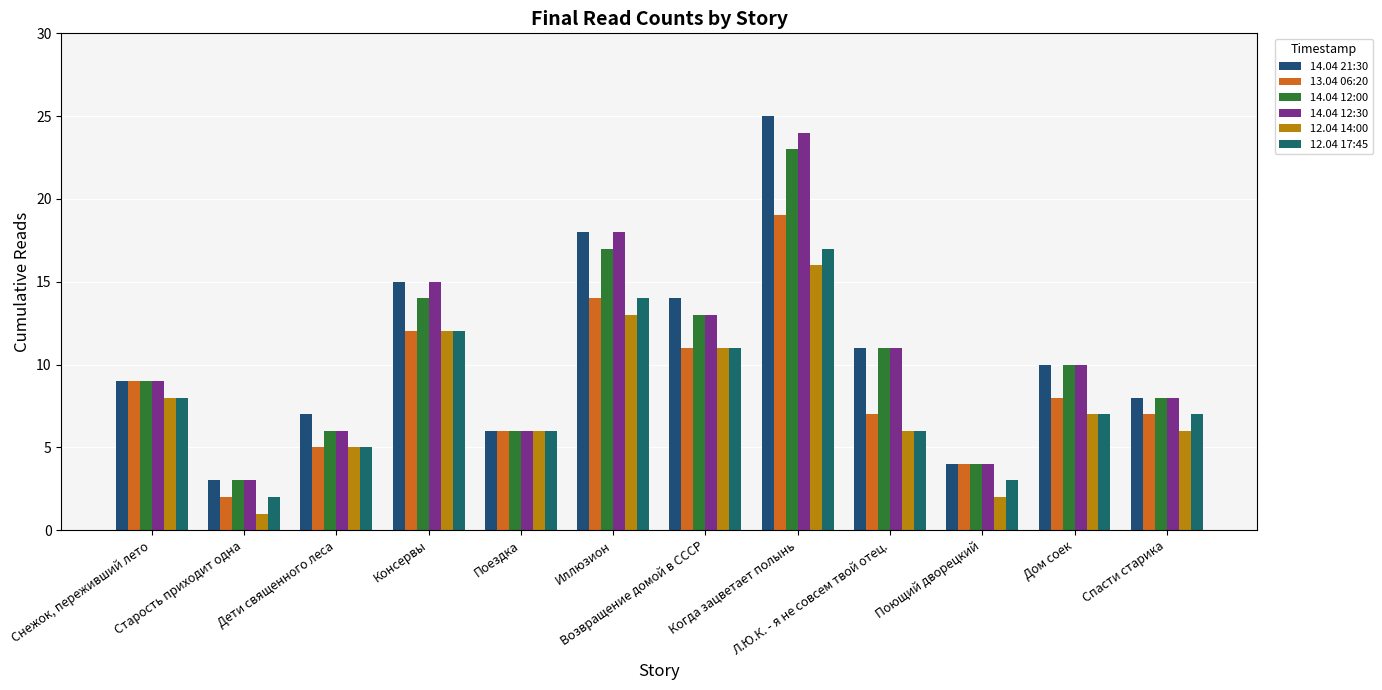

What is the difference between the 13.04 06:20 values at Консервы and Спасти старика?

5